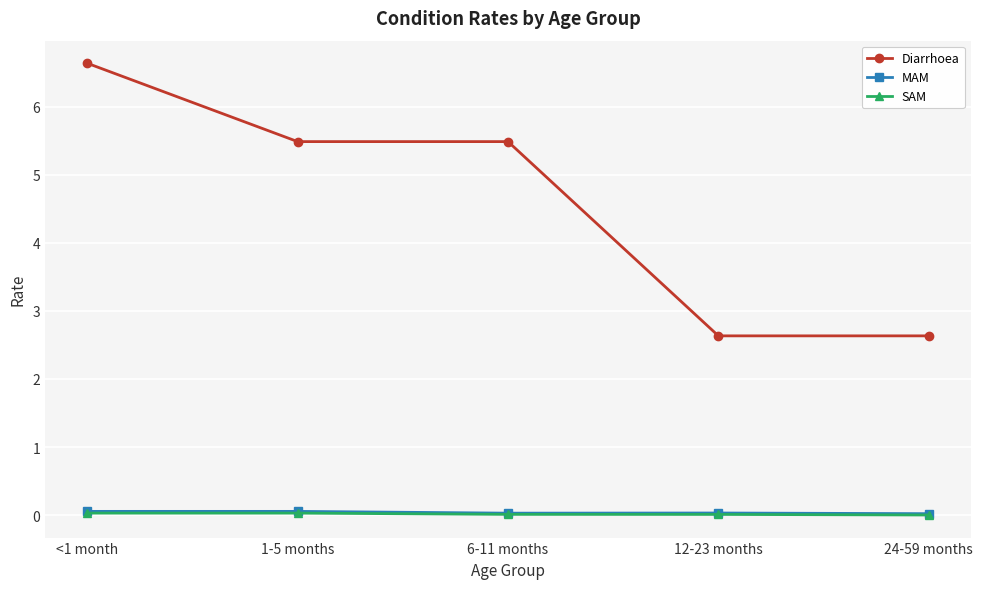

True or false: MAM and SAM intersect in this chart.

False